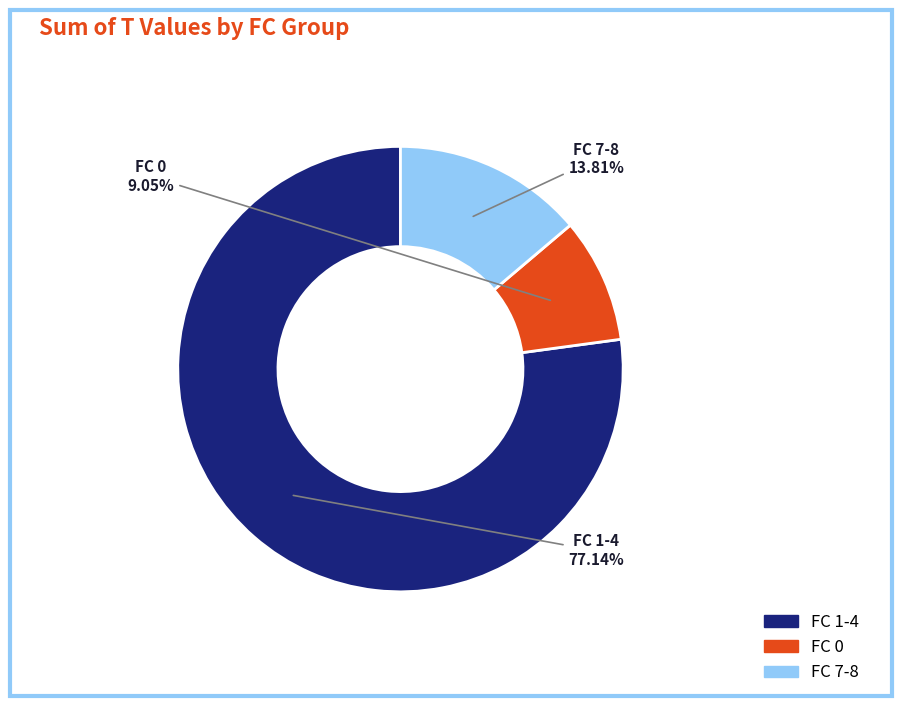

Is there a majority slice in this chart?

Yes